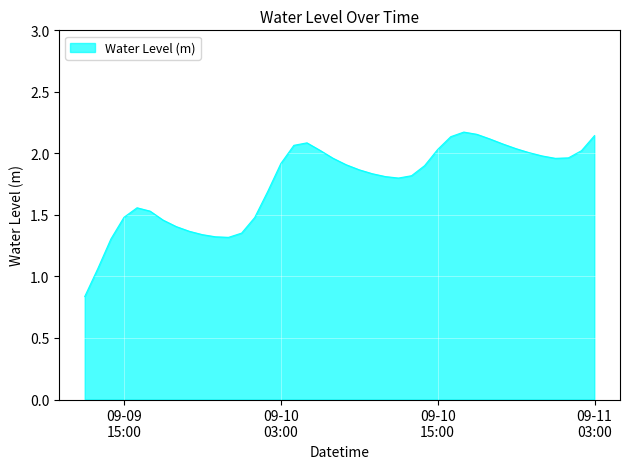

Does the chart display data point markers on the line(s)?

No